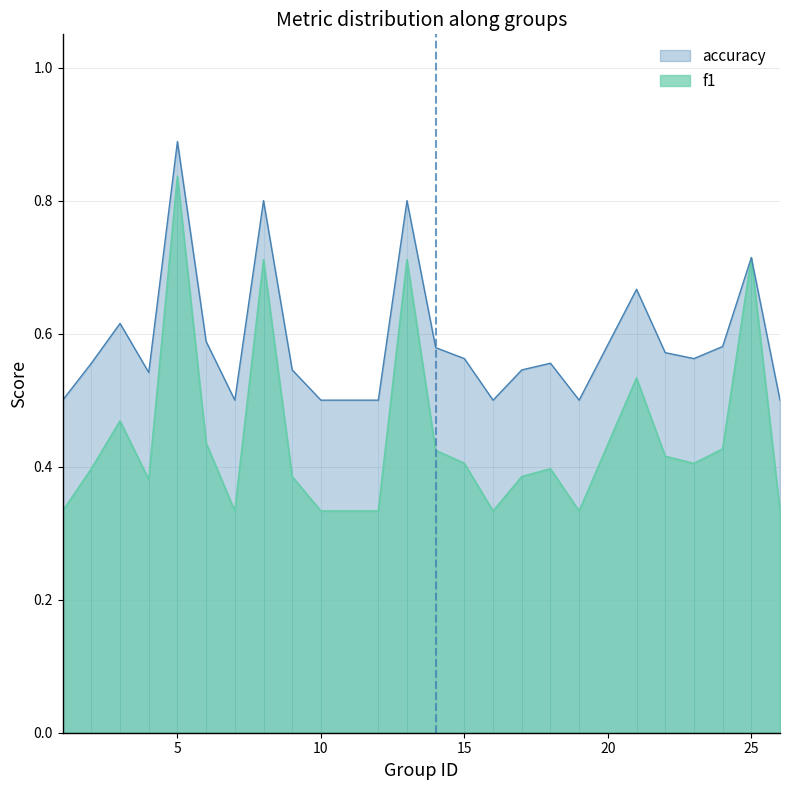

How many categories are shown in the chart?

24